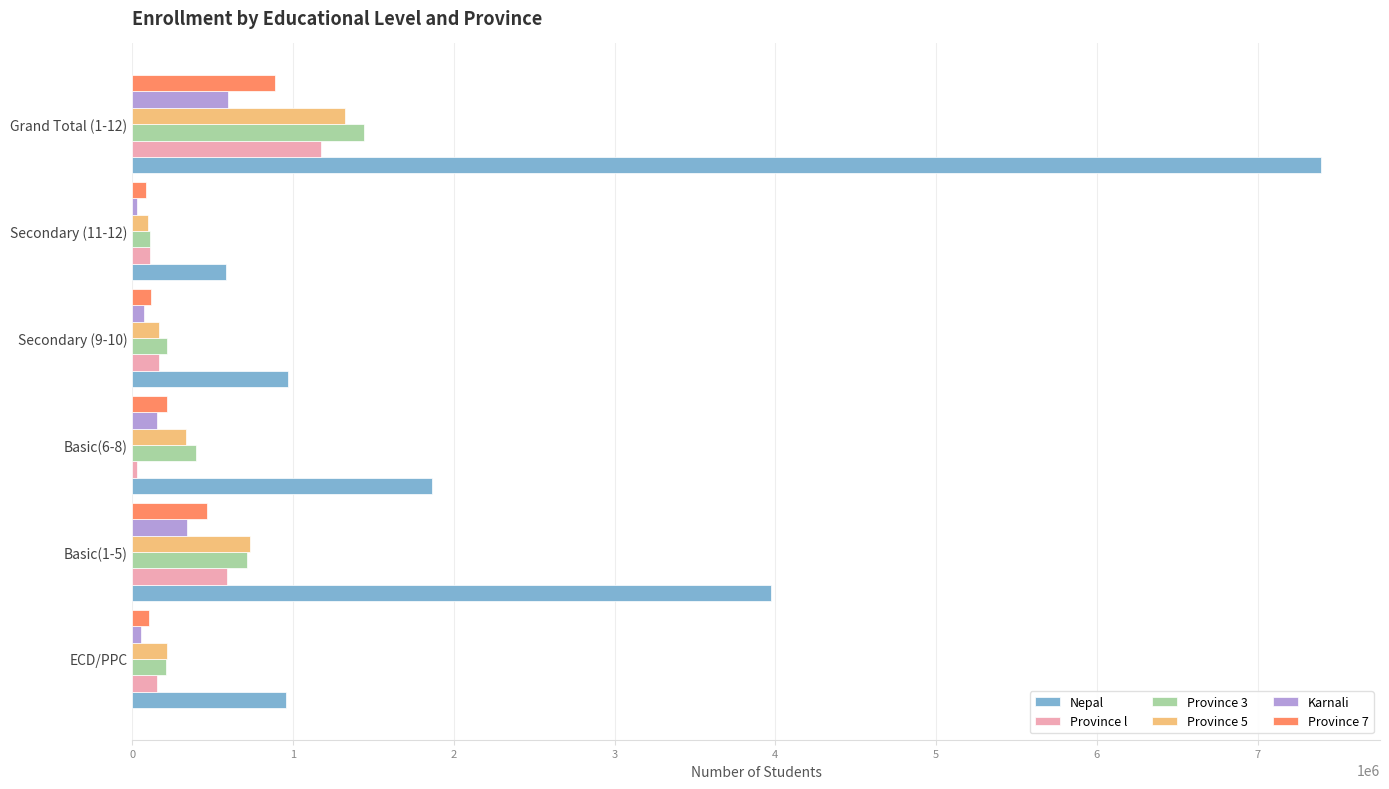

The value of Province 3 at Grand Total (1-12) is 1438599. True or false?

True